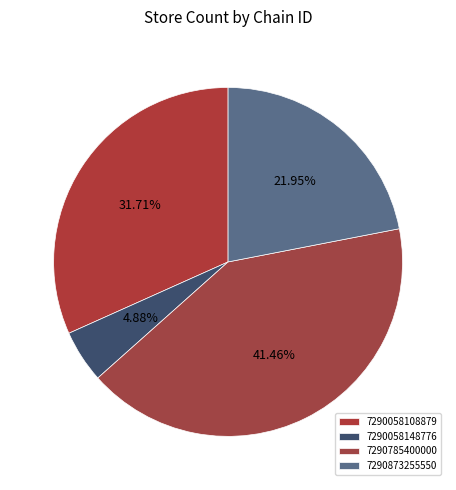

Count the number of slices in the pie.

4